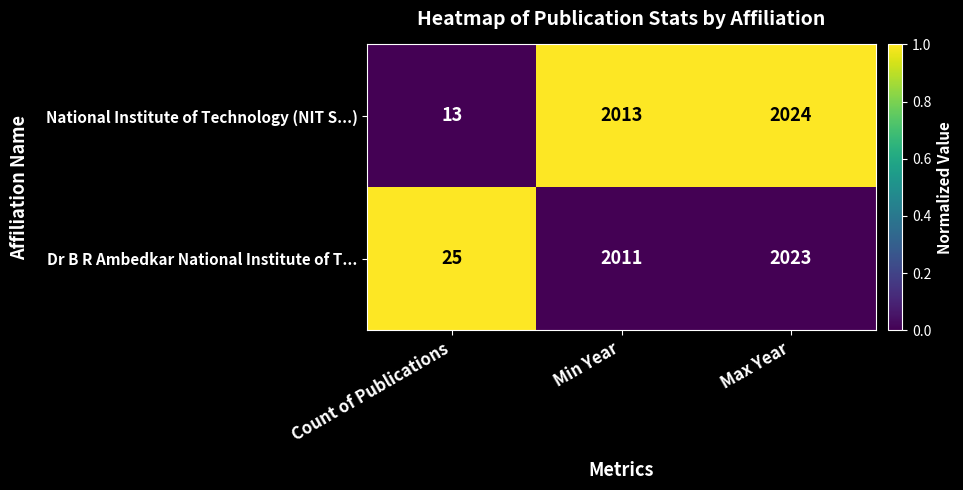

Which series changed the most between Count of Publications and Min Year?

National Institute of Technology (NIT S...)